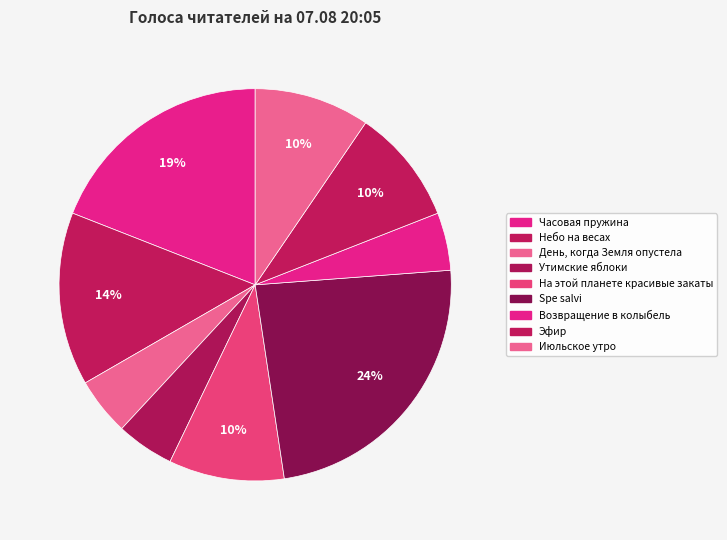

How much of the chart is everything except Июльское утро?

90.5%